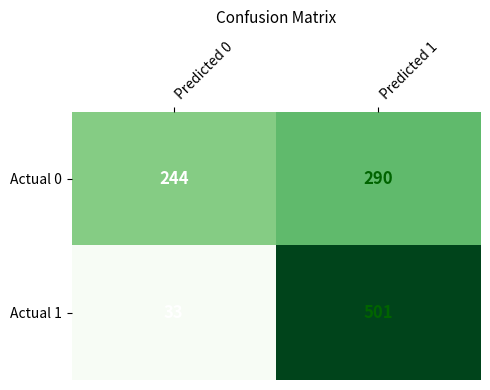

At how many categories does at least one series exceed 111?

2